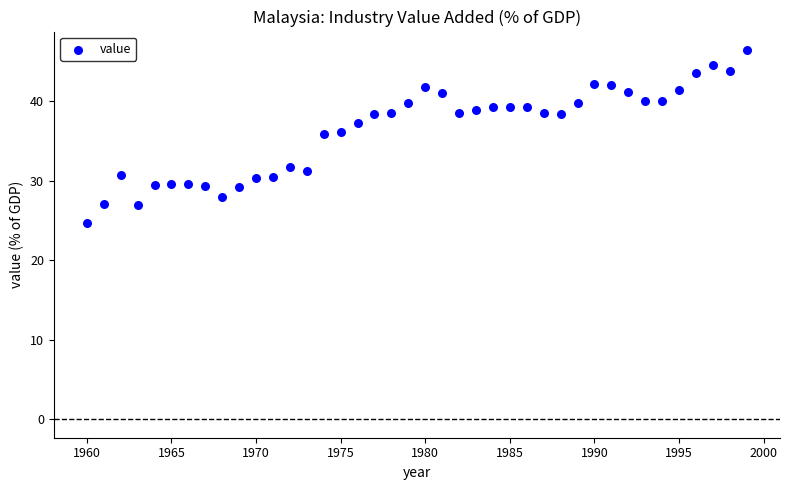

What is the range of X values (max minus min)?

39.0